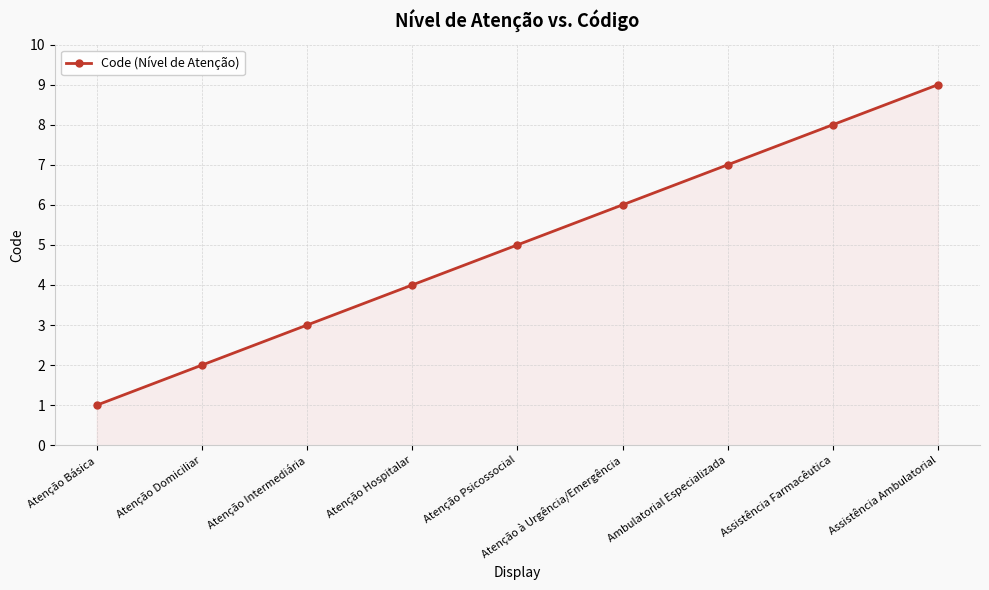

What is the approximate value at Atenção à Urgência/Emergência?

6